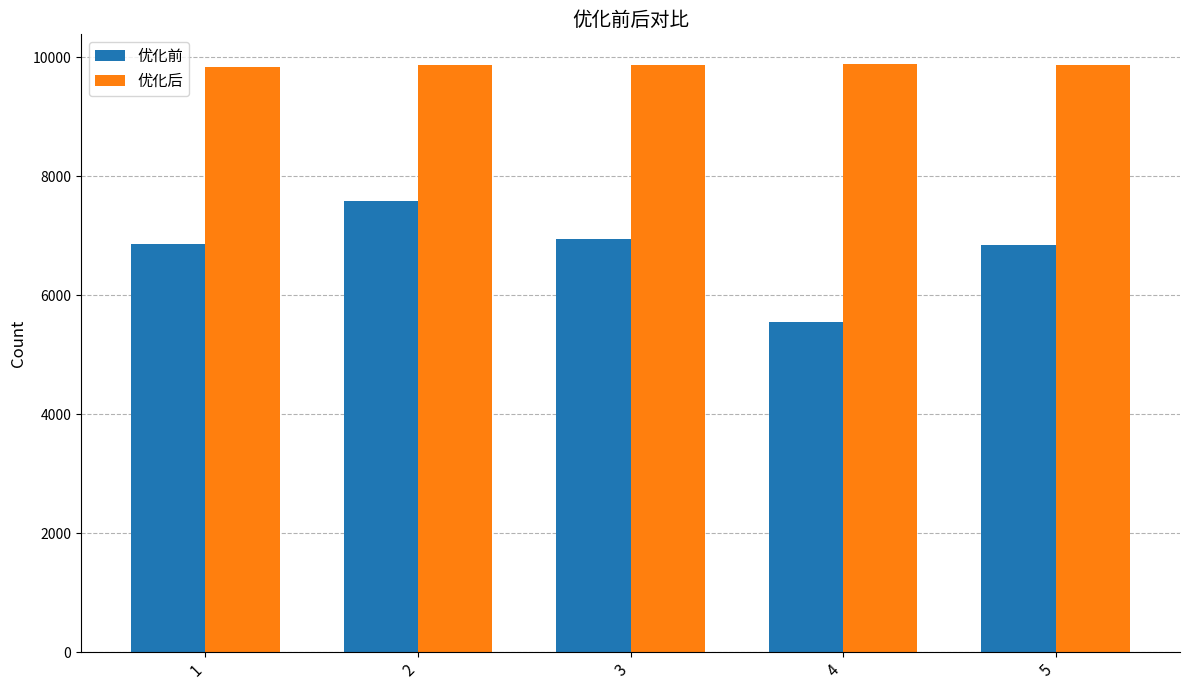

What are all the series names shown in the legend?

优化前, 优化后